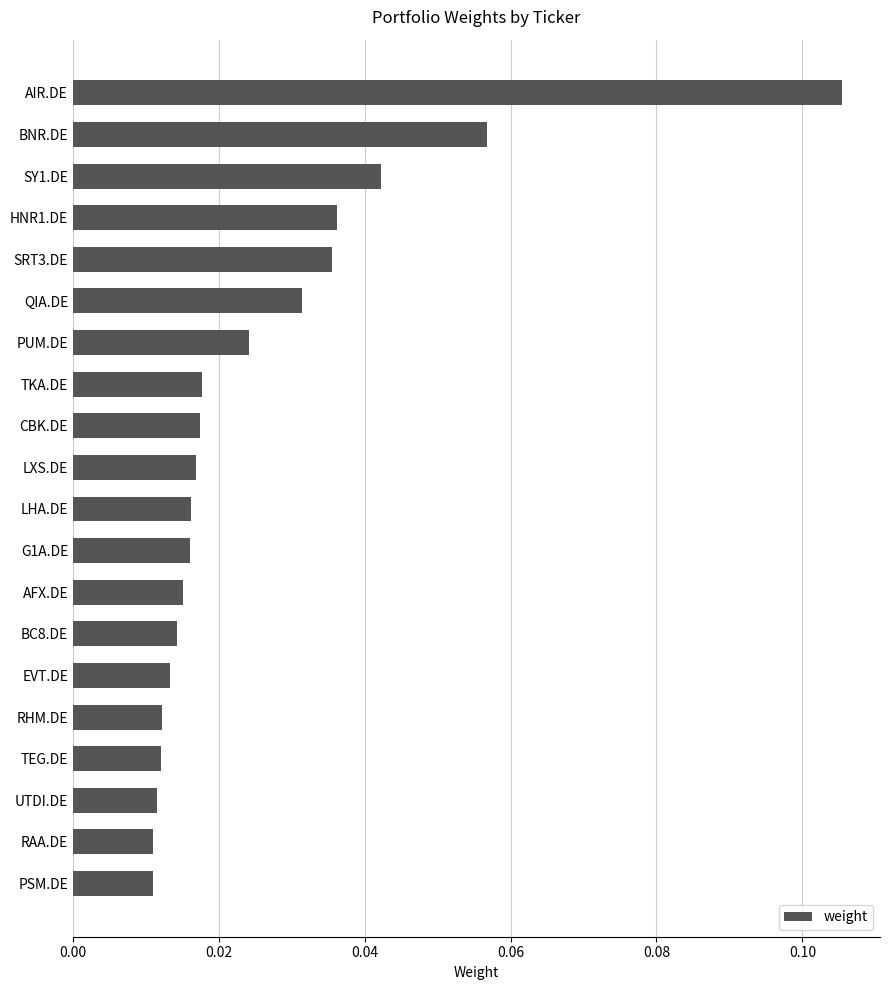

What is the sum of all values?

0.5